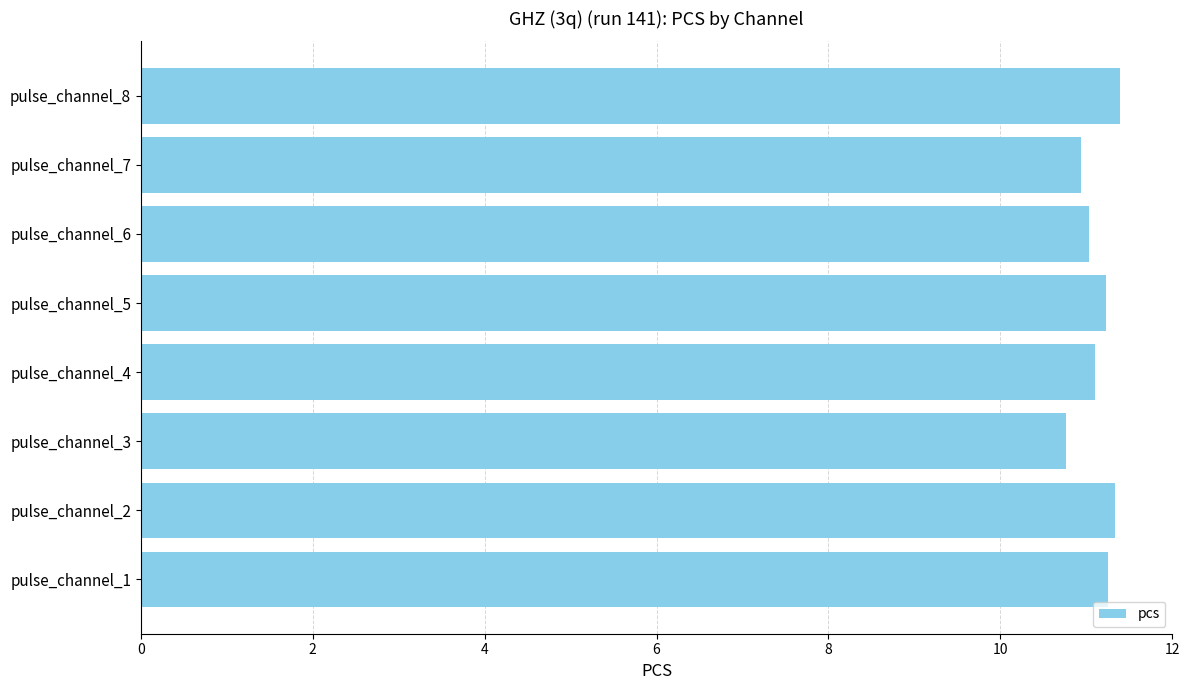

What is the average value?

11.1